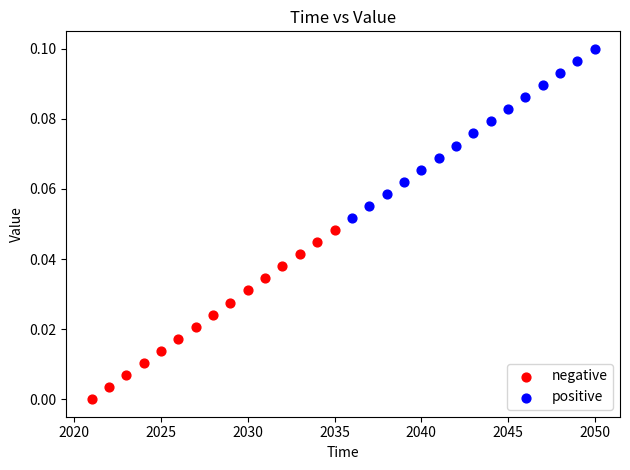

Which series reaches the minimum Y coordinate?

negative